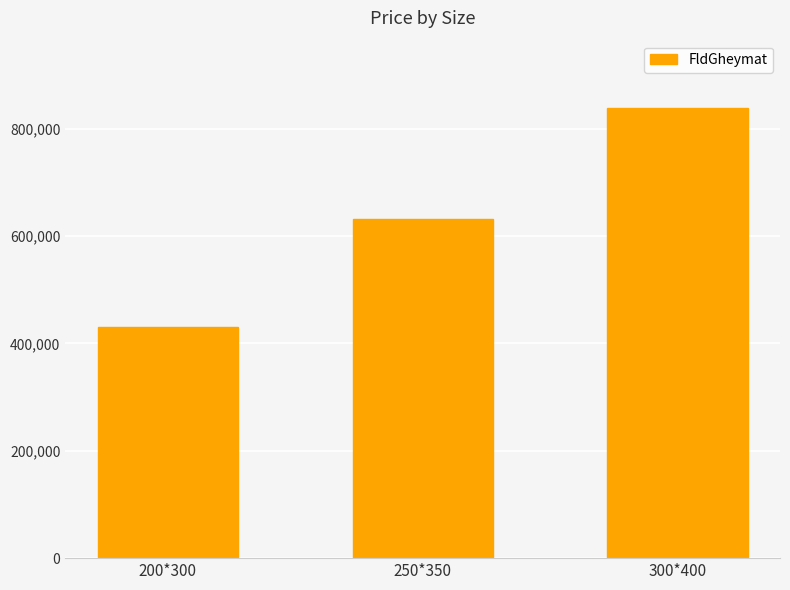

What is the value of the 1st bar from the left?

431000